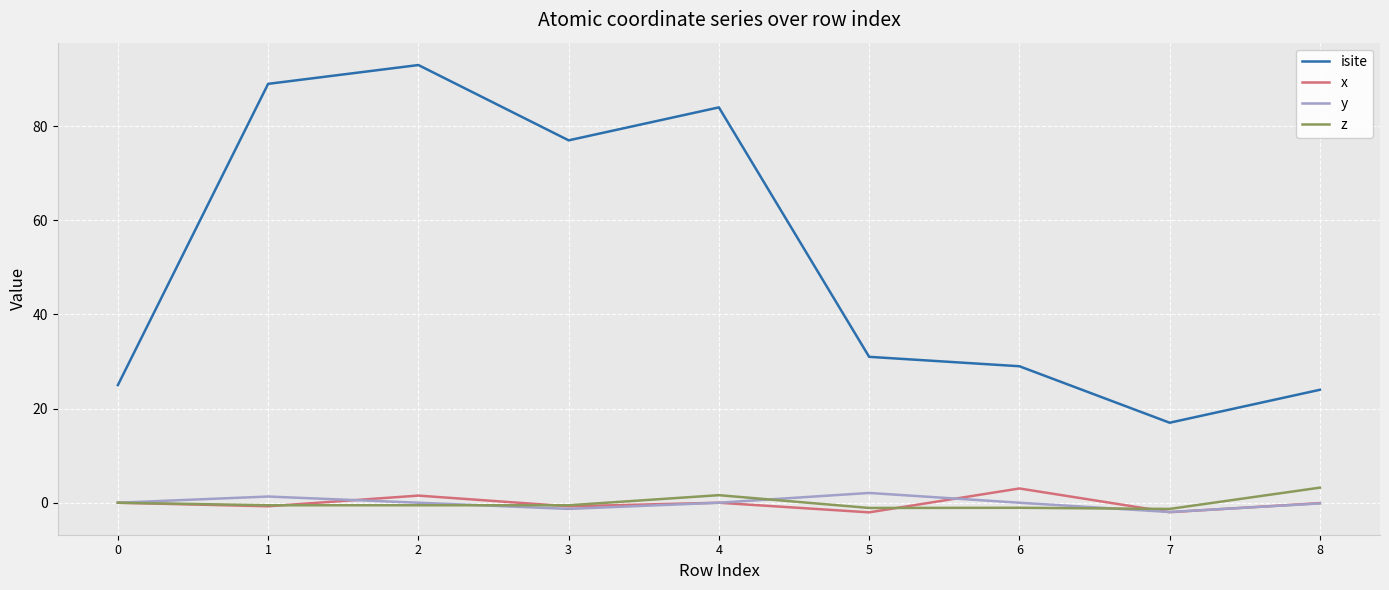

Does the chart display data point markers on the line(s)?

No